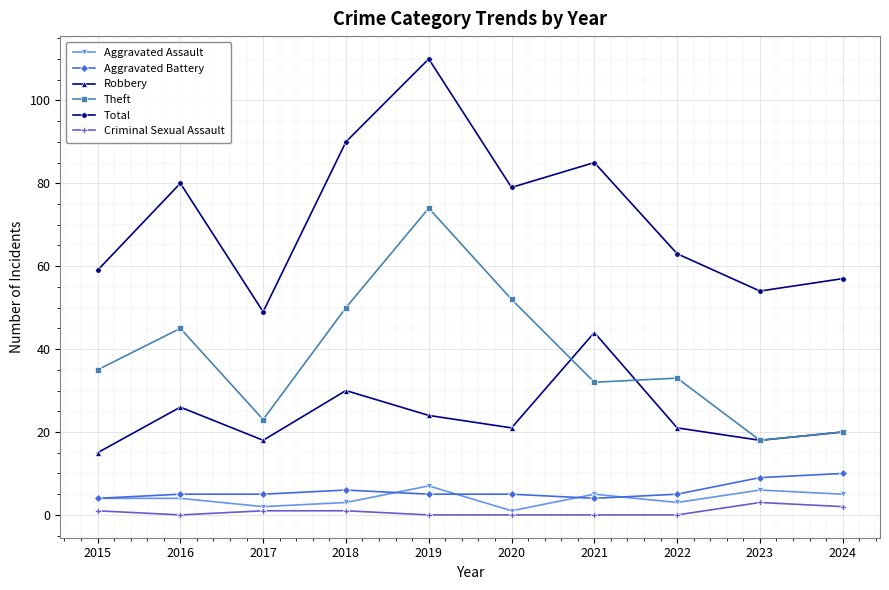

What is the value of the Criminal Sexual Assault point at the 10th from the left?

2